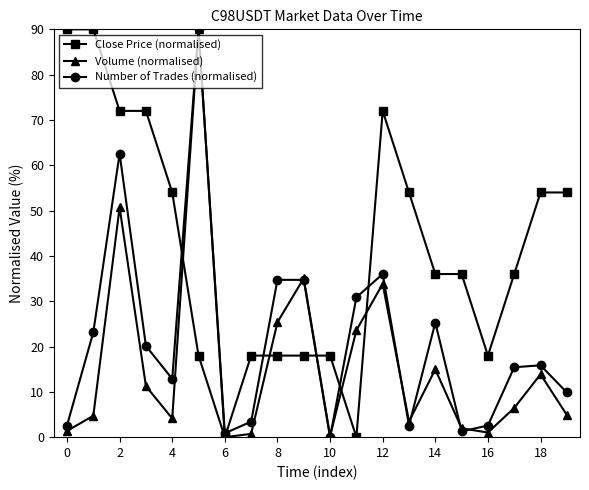

What is the greatest value displayed?

90.0